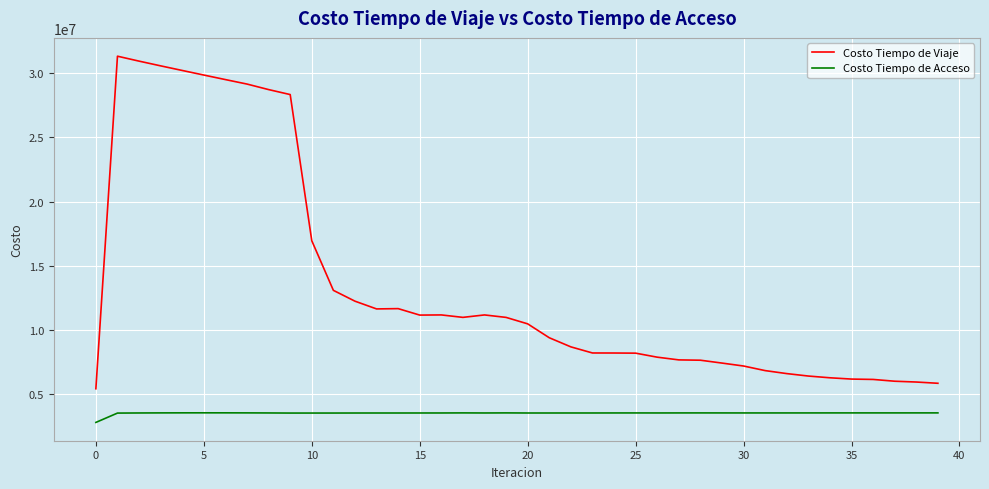

True or false: Costo Tiempo de Viaje and Costo Tiempo de Acceso cross at least once.

False